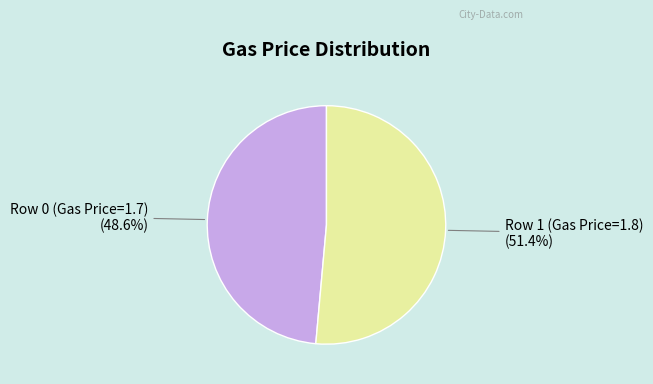

To the nearest percent, what is the average slice percentage?

50%